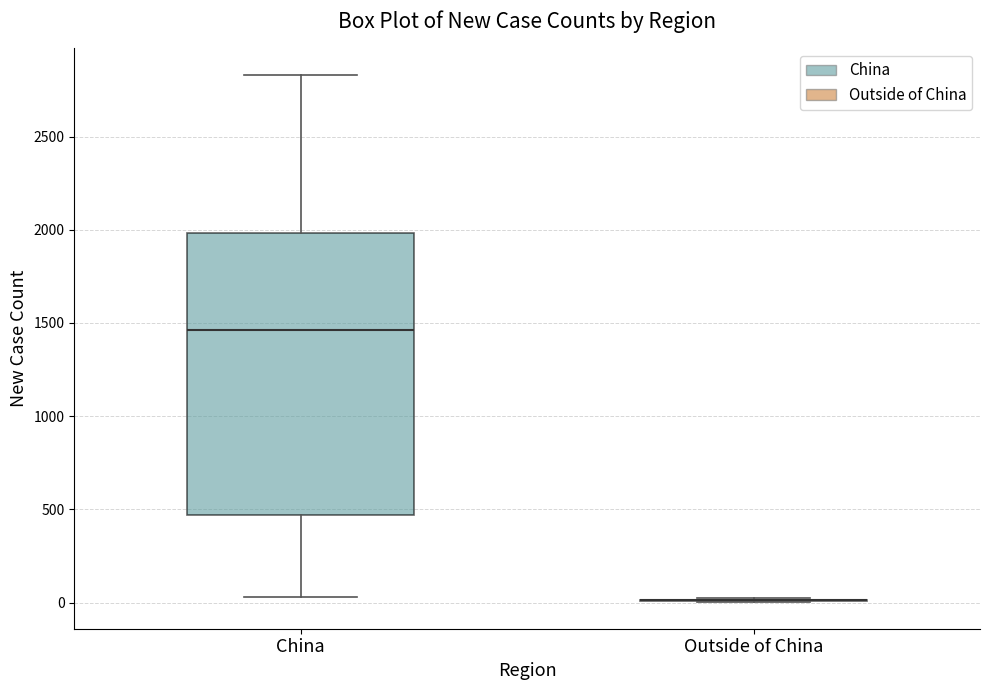

Comparing the boxes themselves (not the whiskers), which one is the tallest?

China